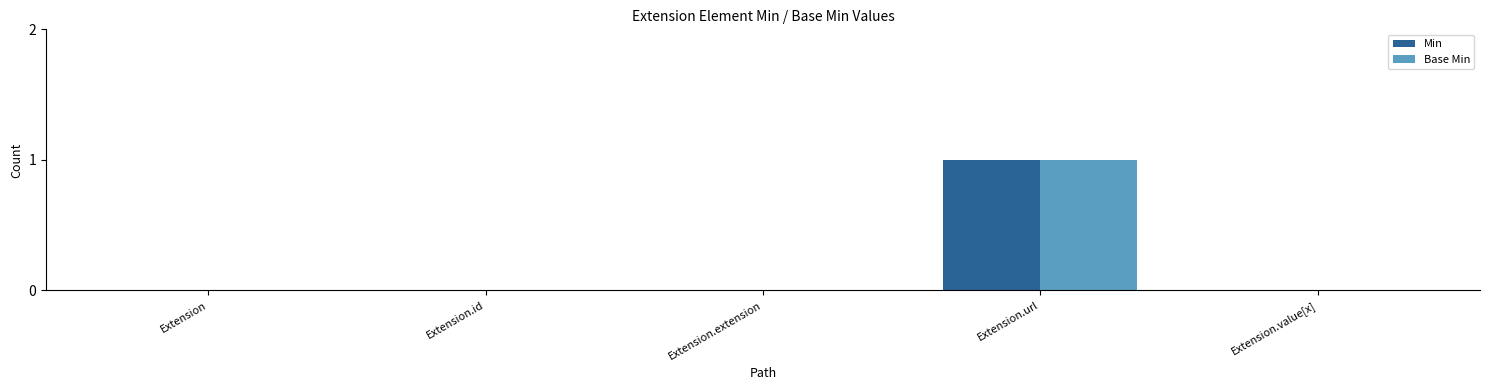

The value of Base Min at Extension.id is 0. True or false?

True